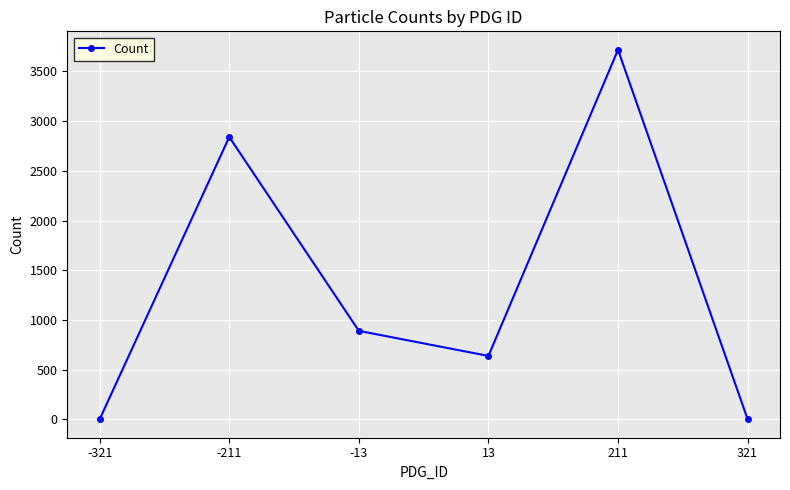

What is the sum of the values at 211 and -321?

3718